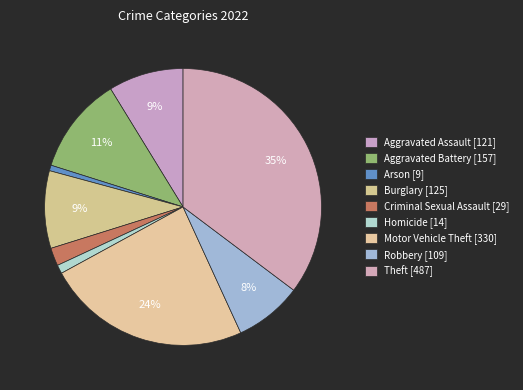

Which category has the smallest portion of the pie?

Arson